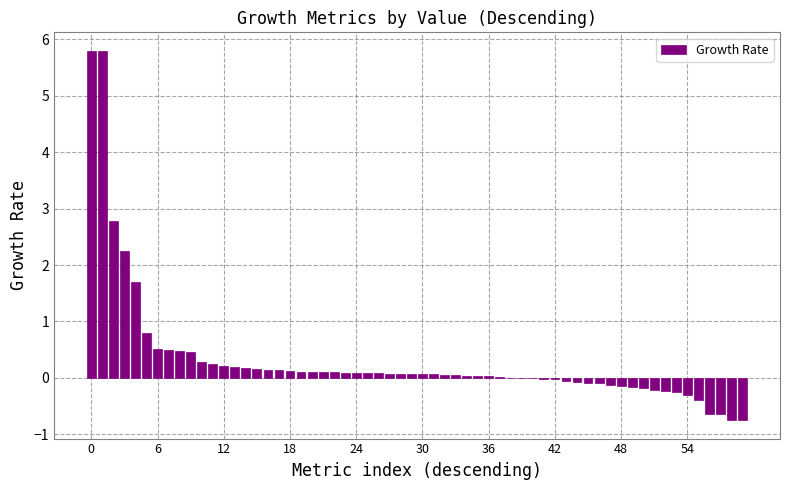

What is the greatest value displayed?

5.8